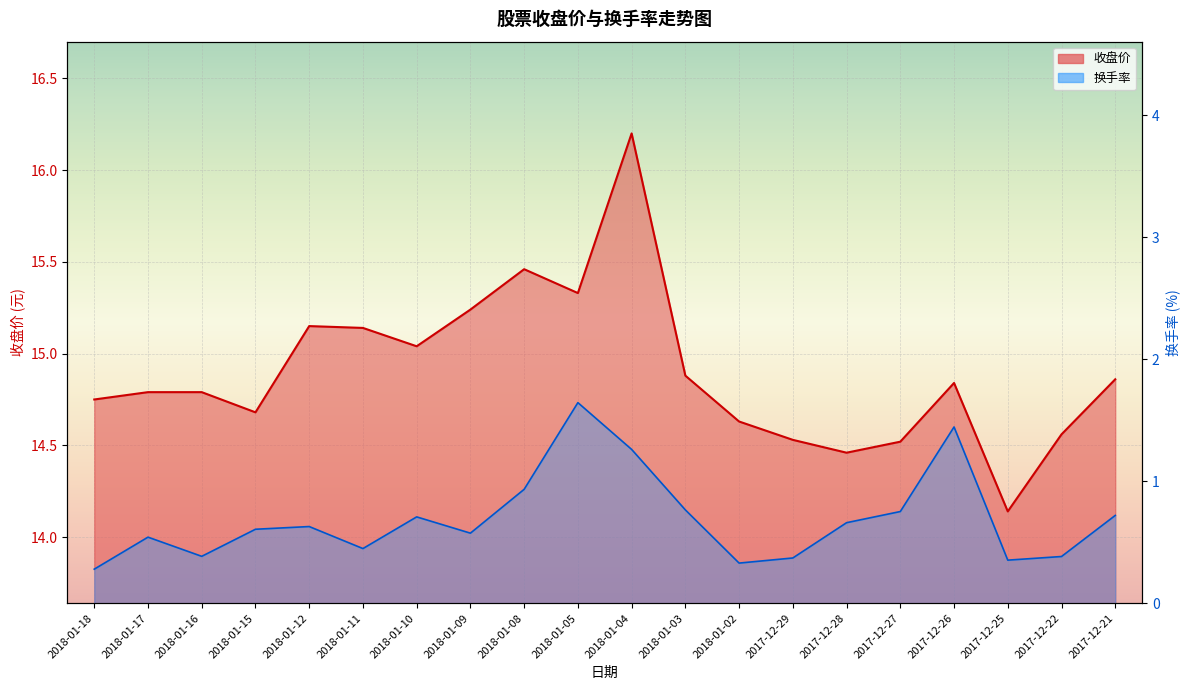

The value of 换手率 at 2017-12-21 is 0.7. True or false?

True